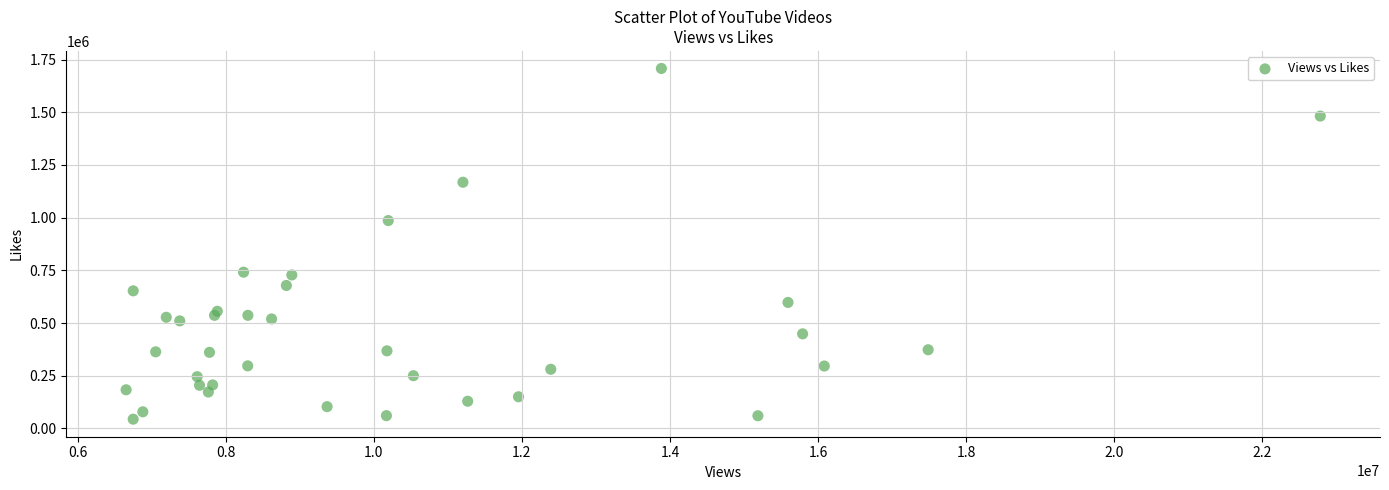

What Y value in the scatter plot is closest to 875929?

986220